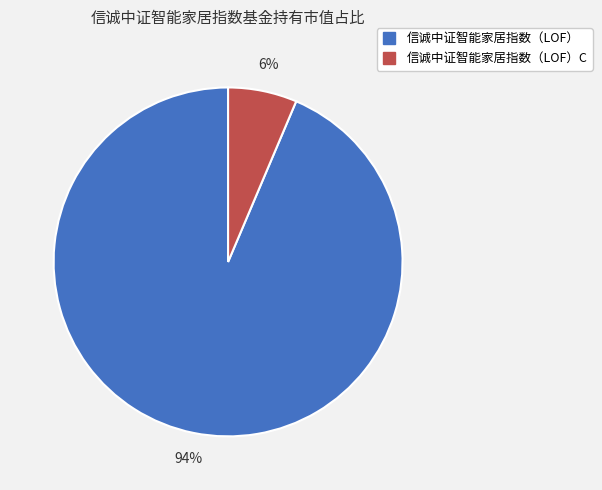

Is there any slice that represents more than half of the pie?

Yes